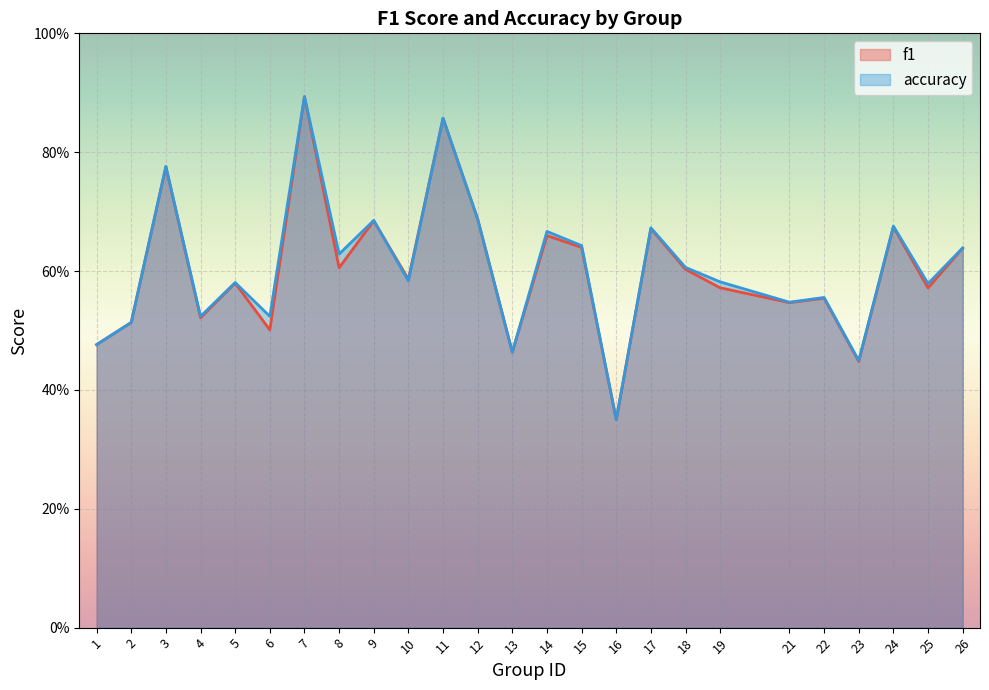

Reading left to right, extract all data points from this chart.

f1: 1=0.5	2=0.5	3=0.8	4=0.5	5=0.6	6=0.5	7=0.9	8=0.6	9=0.7	10=0.6	11=0.9	12=0.7	13=0.5	14=0.7	15=0.6	16=0.3	17=0.7	18=0.6	19=0.6	21=0.5	22=0.6	23=0.4	24=0.7	25=0.6	26=0.6
accuracy: 1=0.5	2=0.5	3=0.8	4=0.5	5=0.6	6=0.5	7=0.9	8=0.6	9=0.7	10=0.6	11=0.9	12=0.7	13=0.5	14=0.7	15=0.6	16=0.3	17=0.7	18=0.6	19=0.6	21=0.5	22=0.6	23=0.4	24=0.7	25=0.6	26=0.6